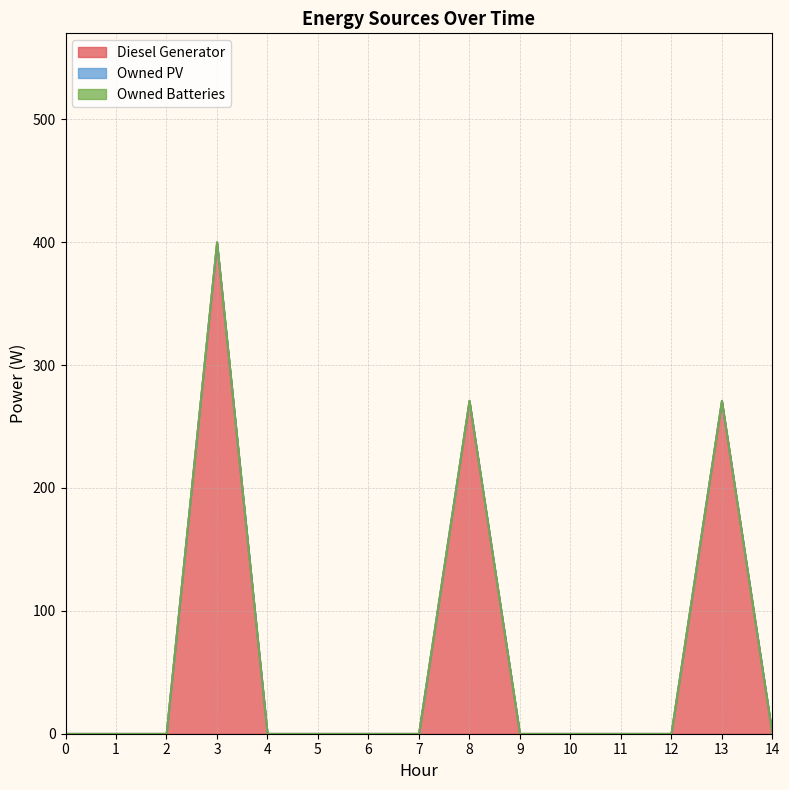

Which series has the largest range (max minus min)?

Diesel Generator